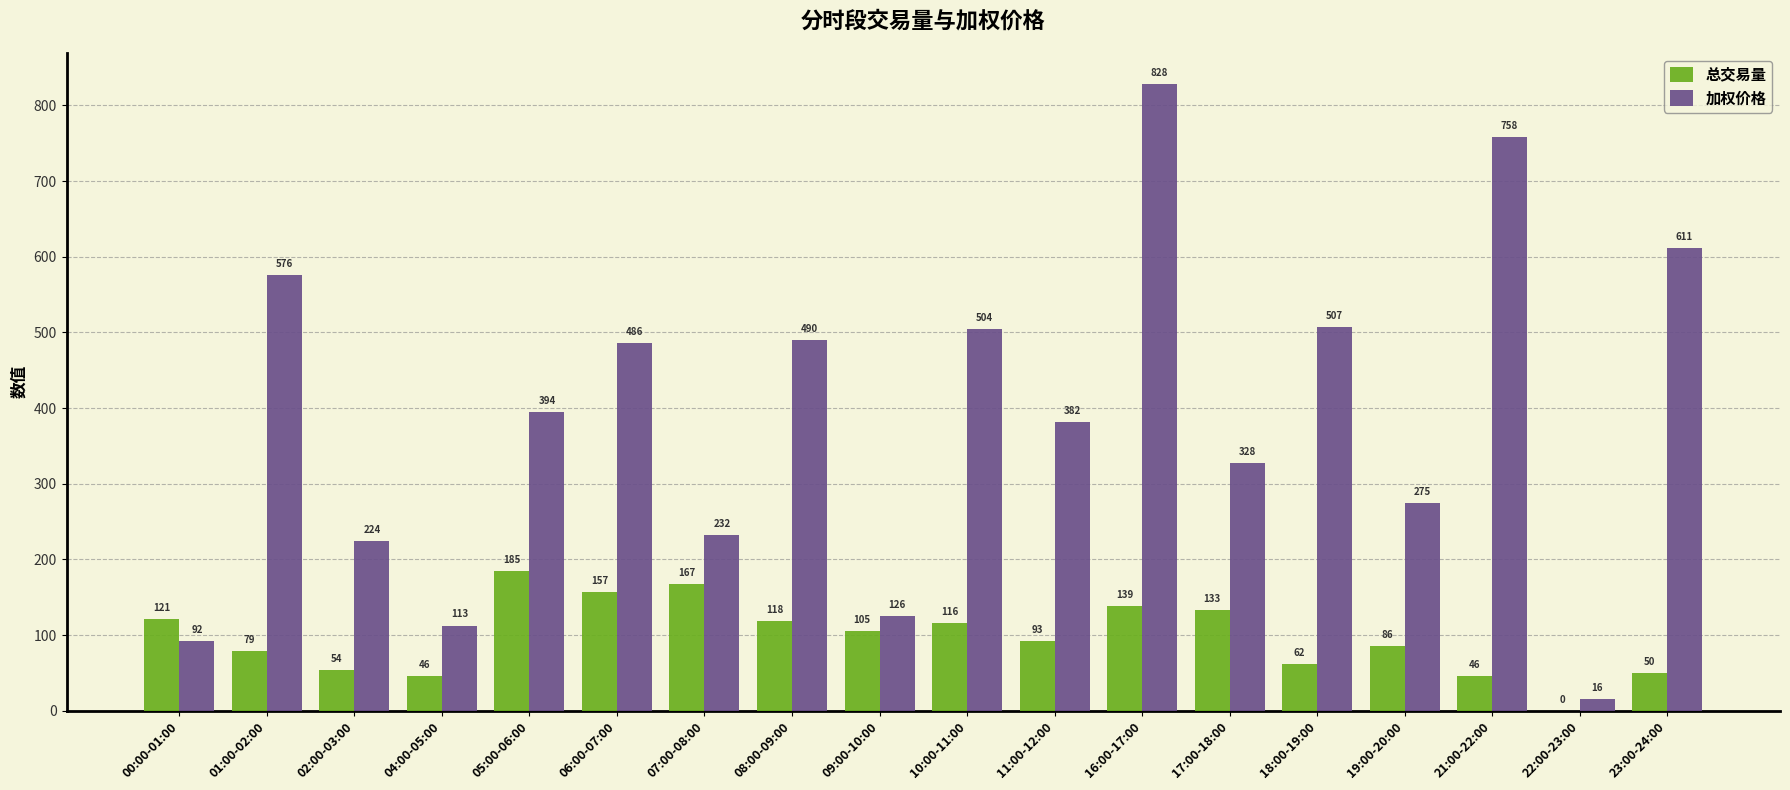

Is the value of 总交易量 at 19:00-20:00 greater than the value of 加权价格 at 18:00-19:00?

No